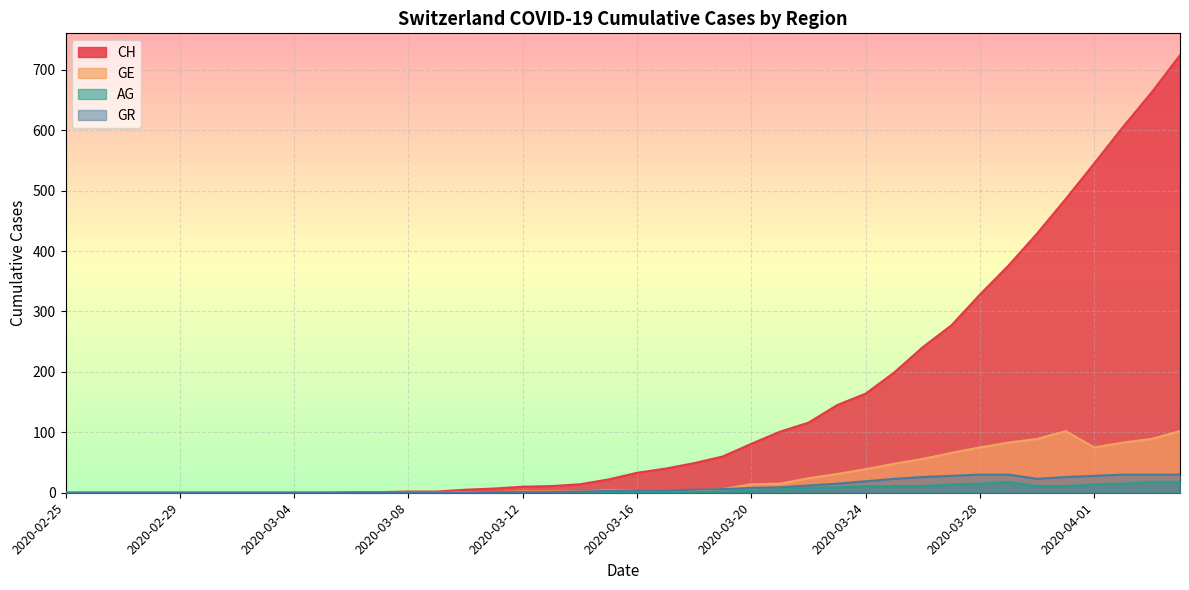

Which has a higher value, 2020-03-25 or 2020-03-11?

2020-03-25